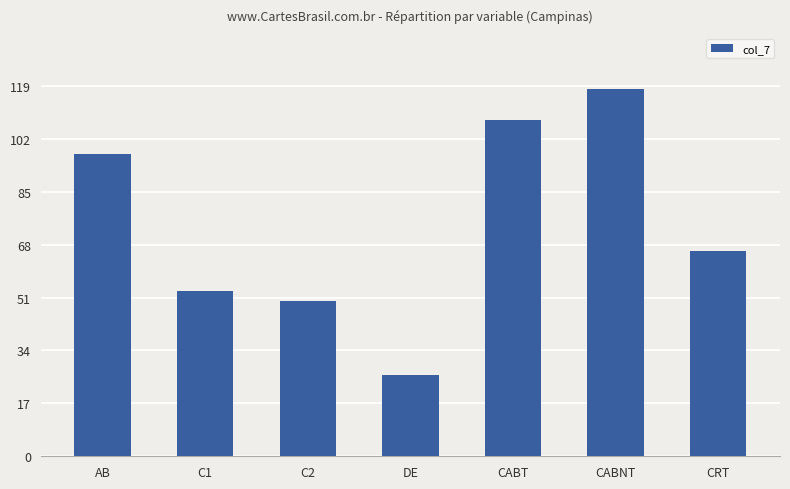

Which label corresponds to the largest value in the chart?

CABNT